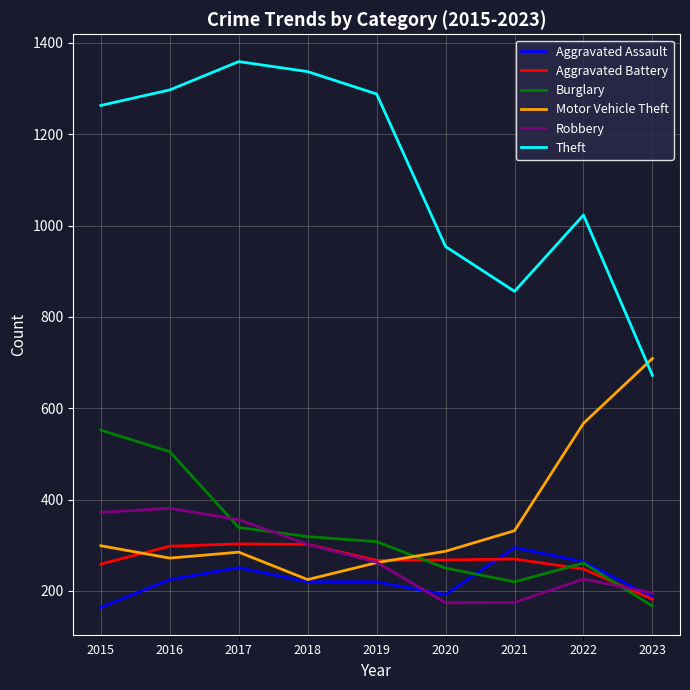

What is the maximum value for Burglary?

552